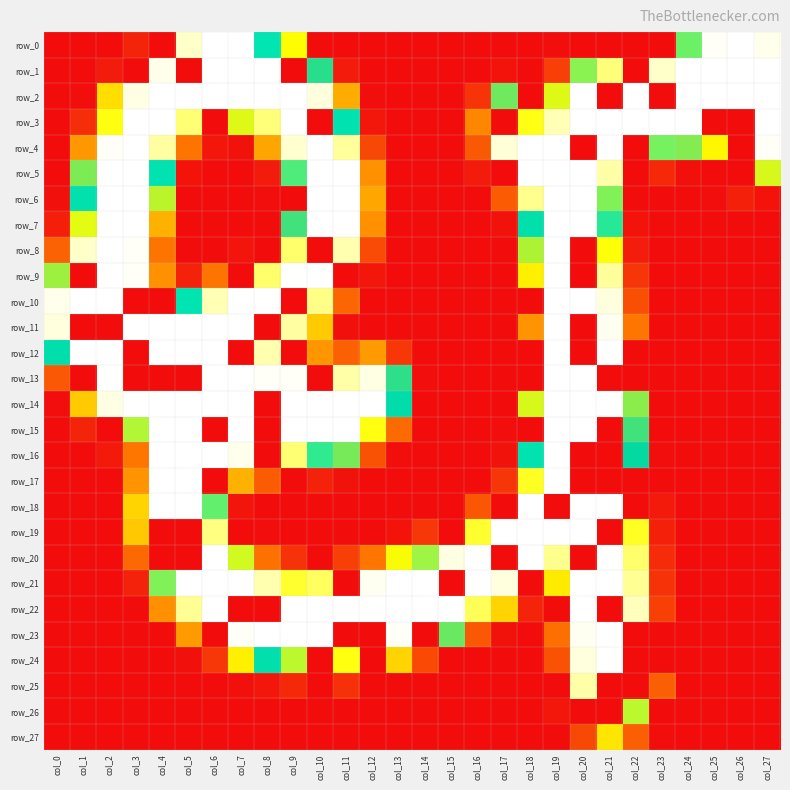

At which category is the sum across all series the highest?

col_19